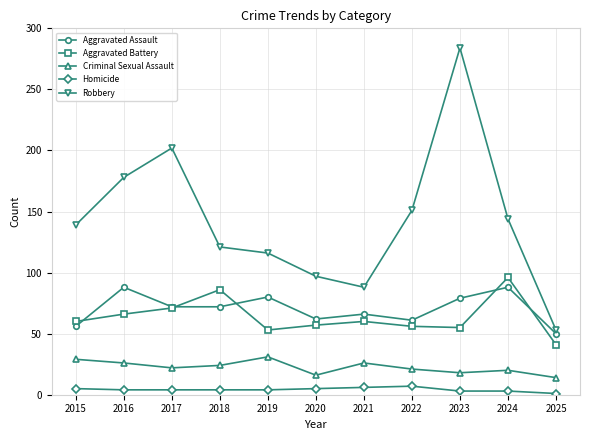

Which series changed the most between 2023 and 2025?

Robbery